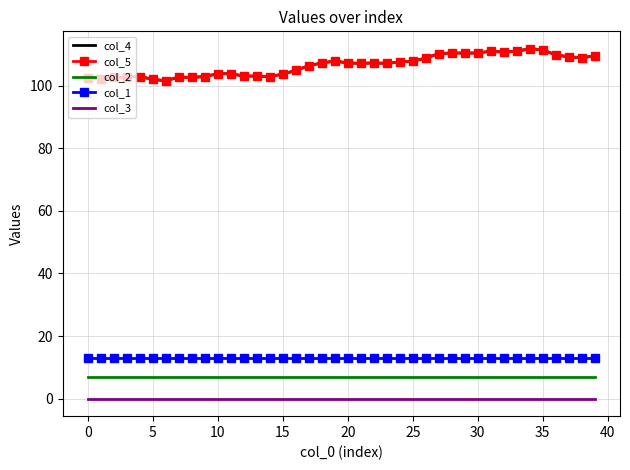

Where does the col_4 series first go above 107?

18